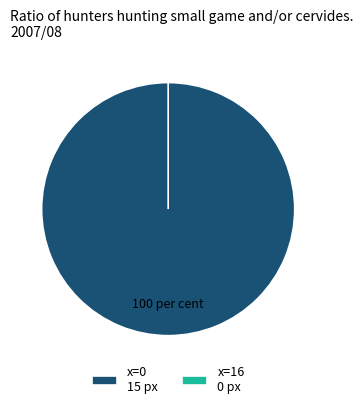

What percentage is the 0 slice, to the nearest percent?

100%